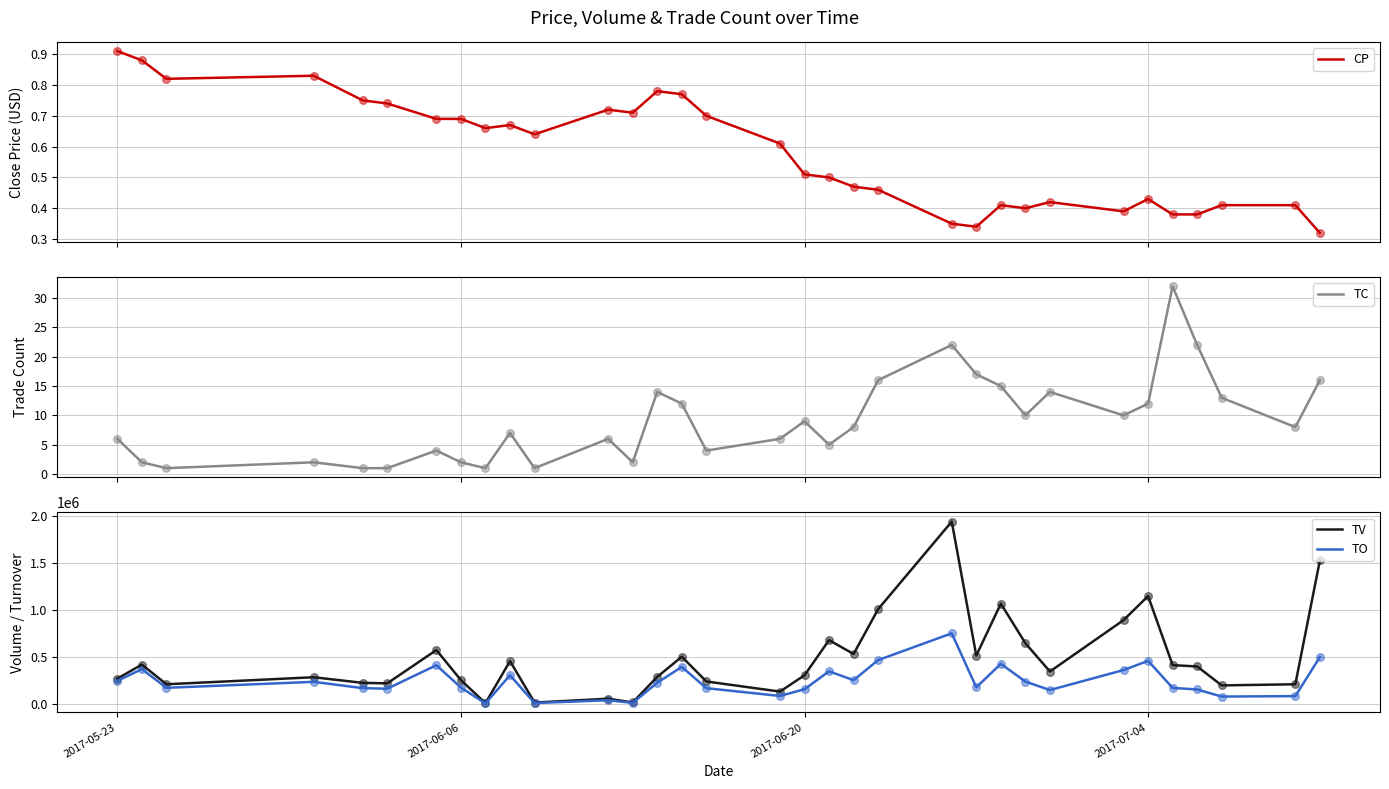

Which series contains the highest Y value?

TV